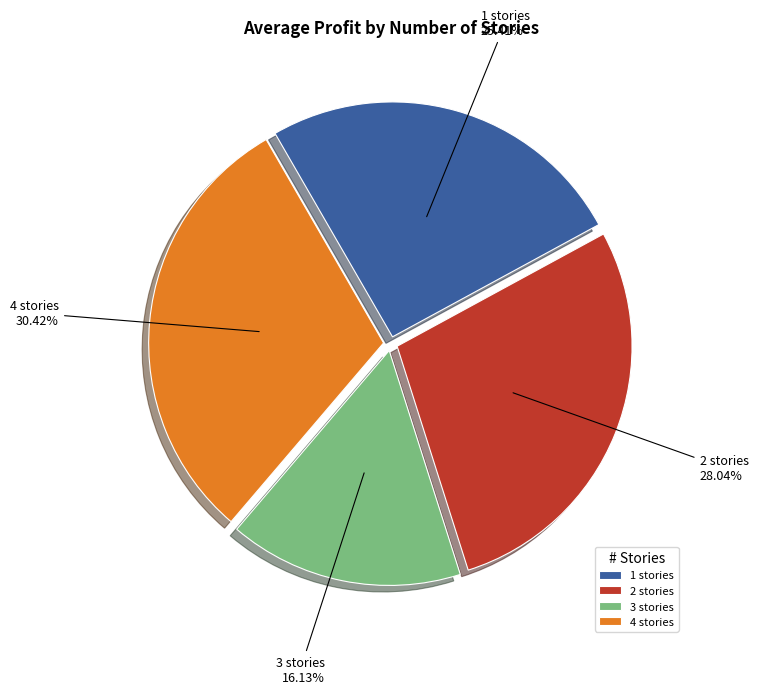

The 3 slice represents 27% of the pie. True or false?

False